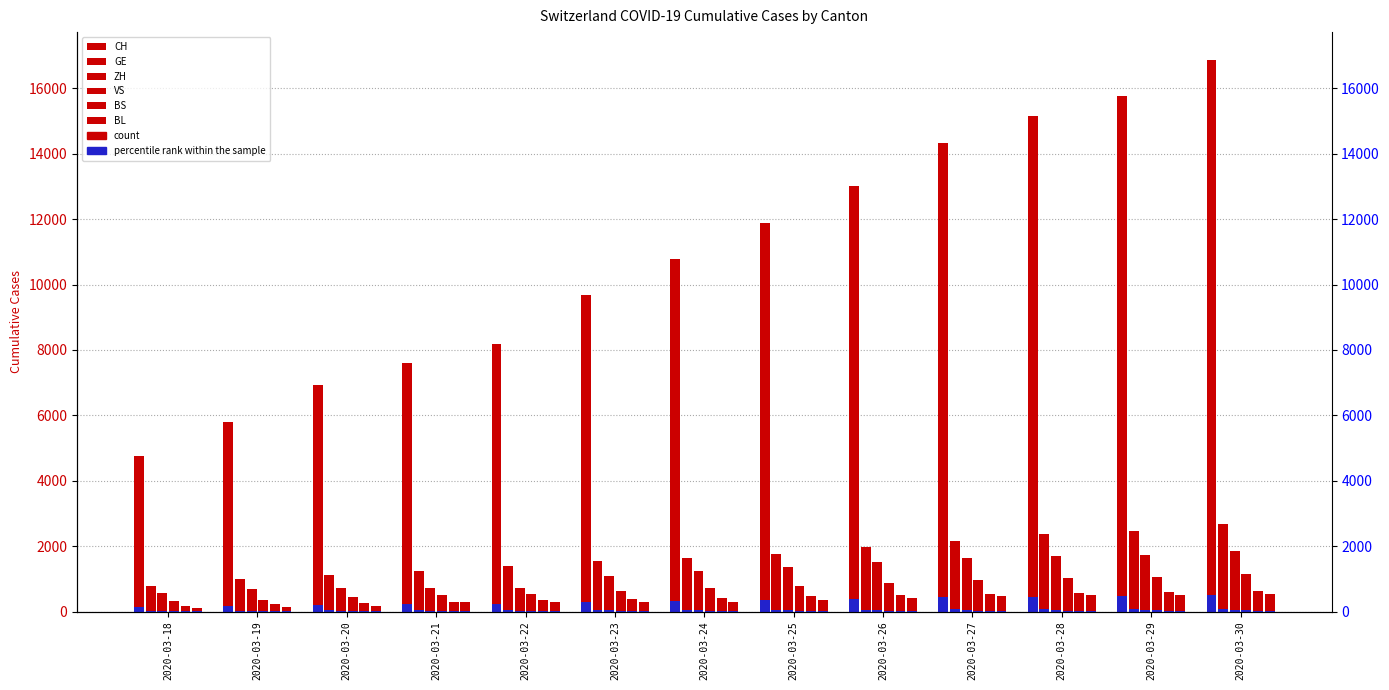

The value of CH at 2020-03-21 is 7607. True or false?

True